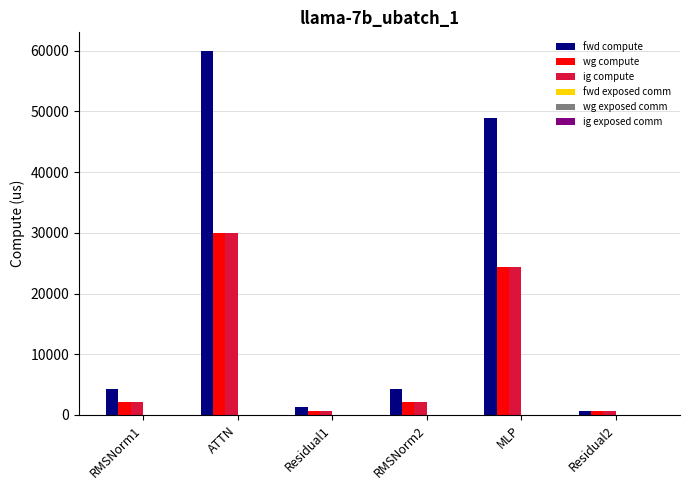

What position from the left is ATTN?

2